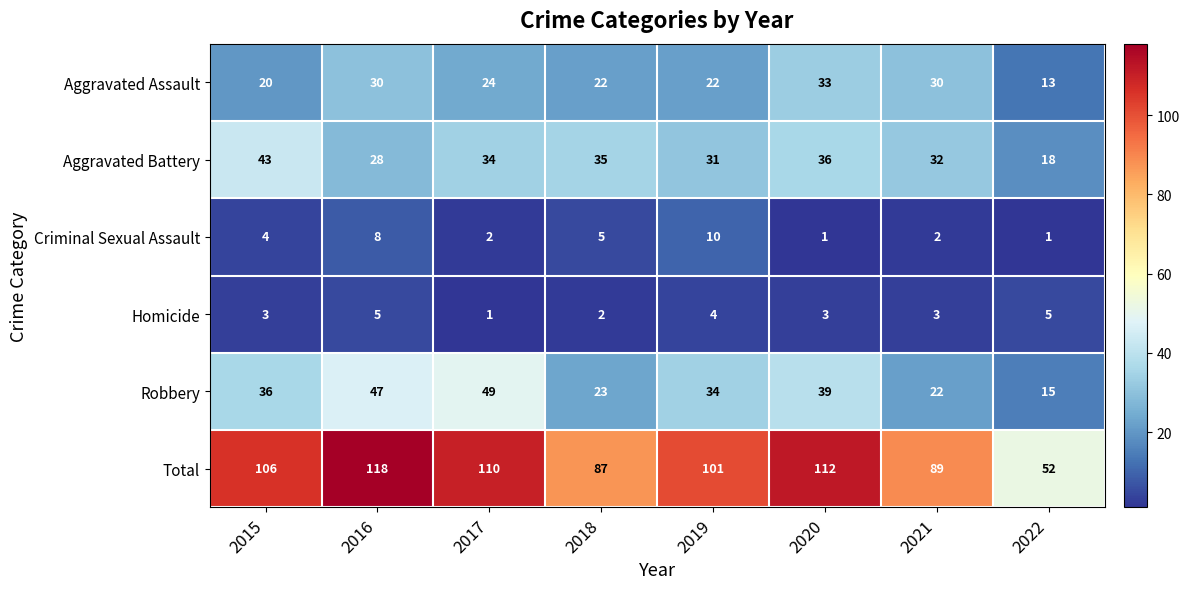

What is the difference between the maximum and minimum values in the Aggravated Assault series?

20